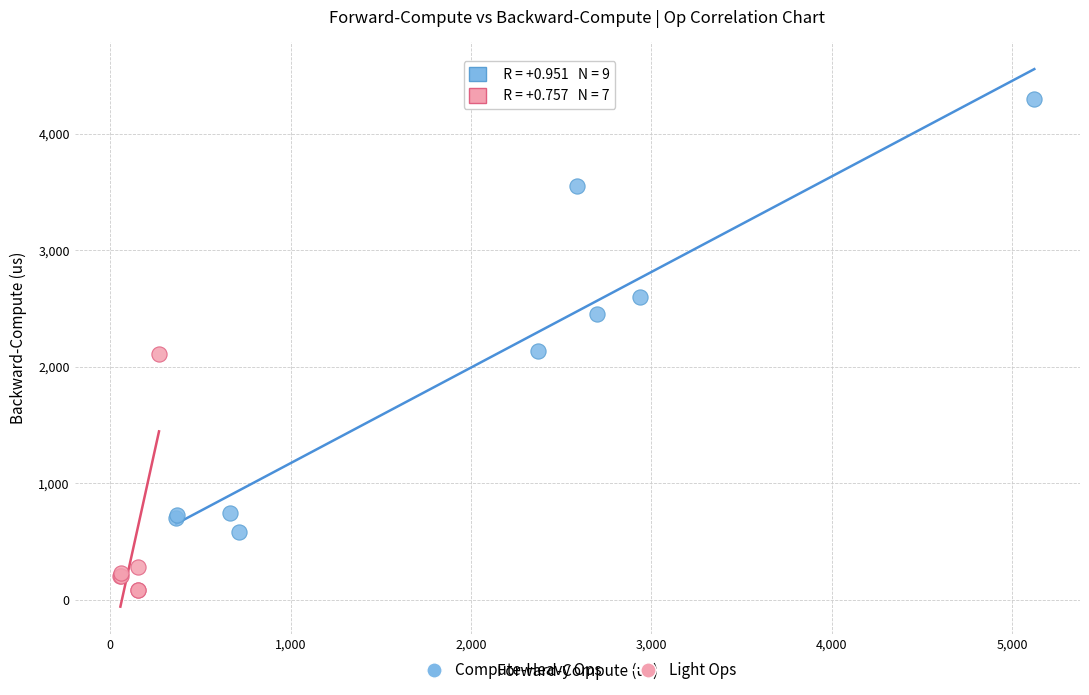

Which series has the widest spread of Y values?

Compute-Heavy Ops